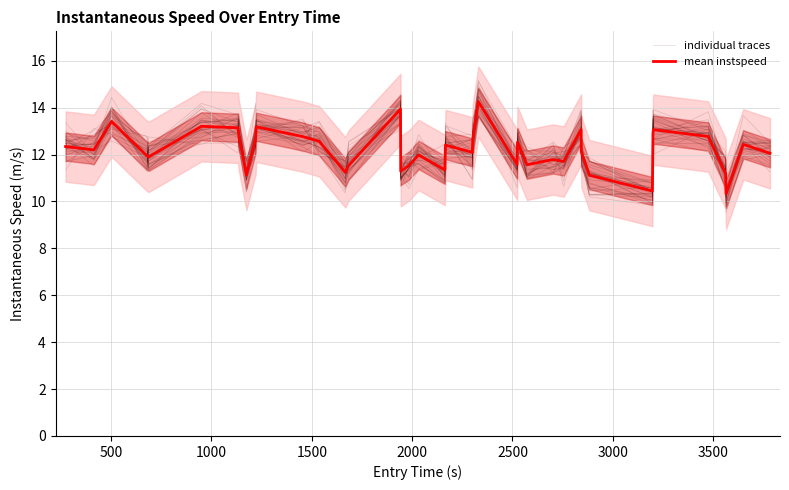

Reading right to left, transcribe all the data shown in this chart.

individual traces: 12.1	11.9	9.5	11.3	12.3	13.4	12.5	10.4	11.9	11.9	13.0	11.5	11.9	11.1	12.6	11.4	13.7	12.7	12.0	13.0	10.8	11.6	11.6	10.9	13.7	10.8	10.5	12.7	12.6	13.0	12.9	10.9	13.1	13.8	13.1	11.8	12.5	13.7	12.1	12.5
mean instspeed: 12.1	12.4	10.3	11.2	12.8	13.1	12.9	10.4	11.1	12.1	13.1	11.7	11.8	11.6	12.5	11.6	14.3	12.7	12.1	12.4	11.3	12.0	11.5	11.3	13.9	11.5	11.2	12.6	12.8	13.2	12.7	11.1	12.8	13.1	13.2	11.9	11.9	13.4	12.2	12.3